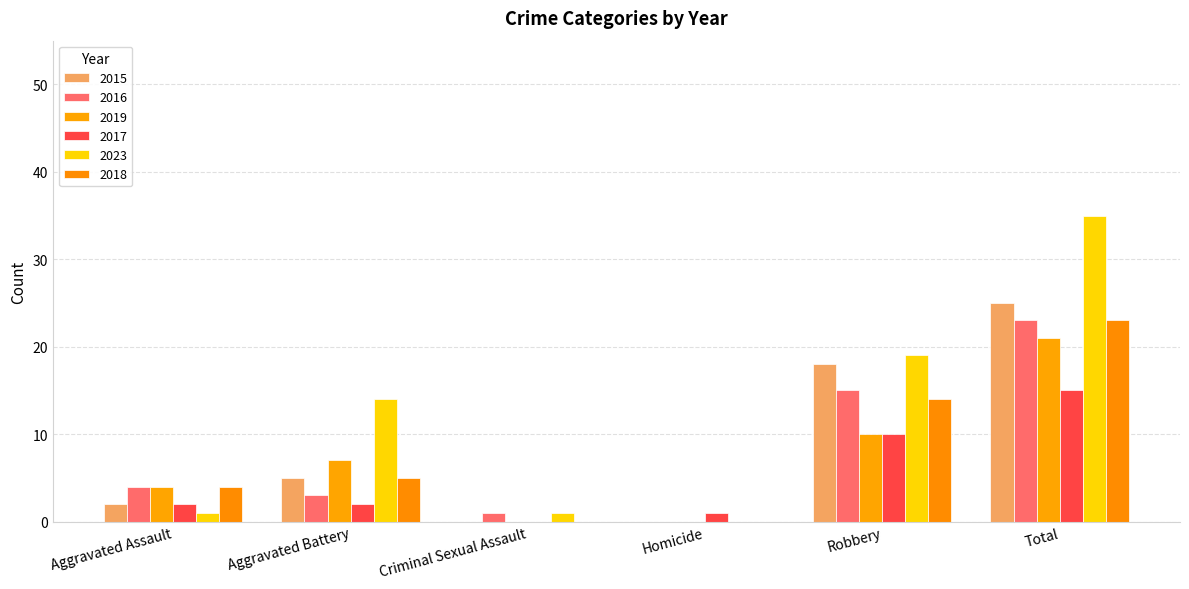

Is it true that 2019 equals 7 at Homicide?

False